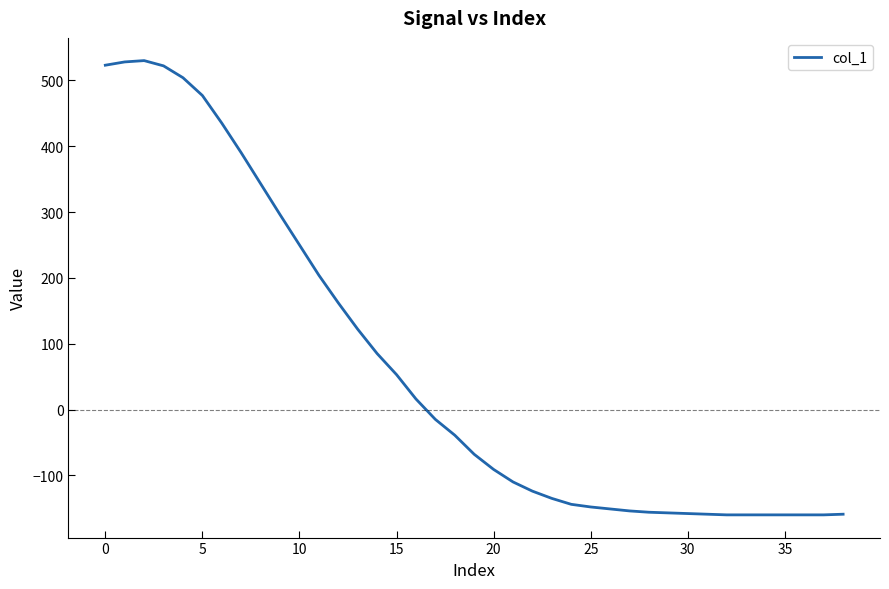

What is the difference between the maximum and minimum values?

690